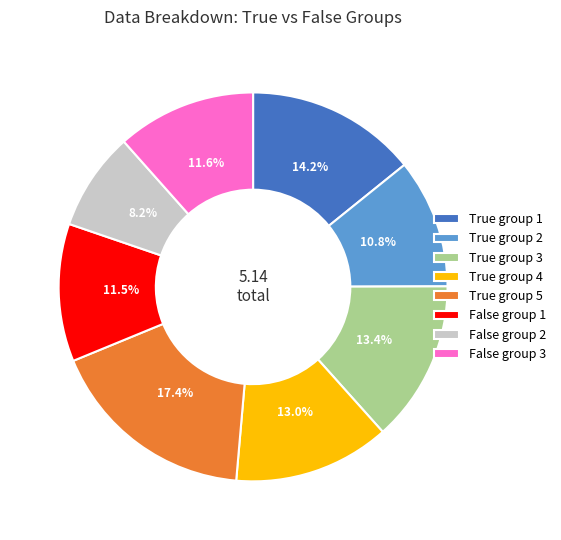

Which slice is the largest?

True group 5